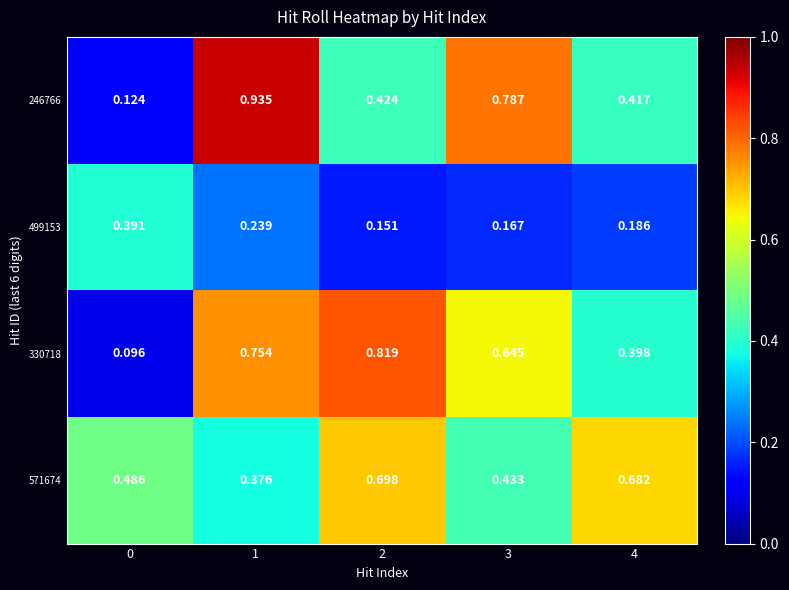

Is the value of 330718 at 4 greater than the value of 499153 at 3?

Yes